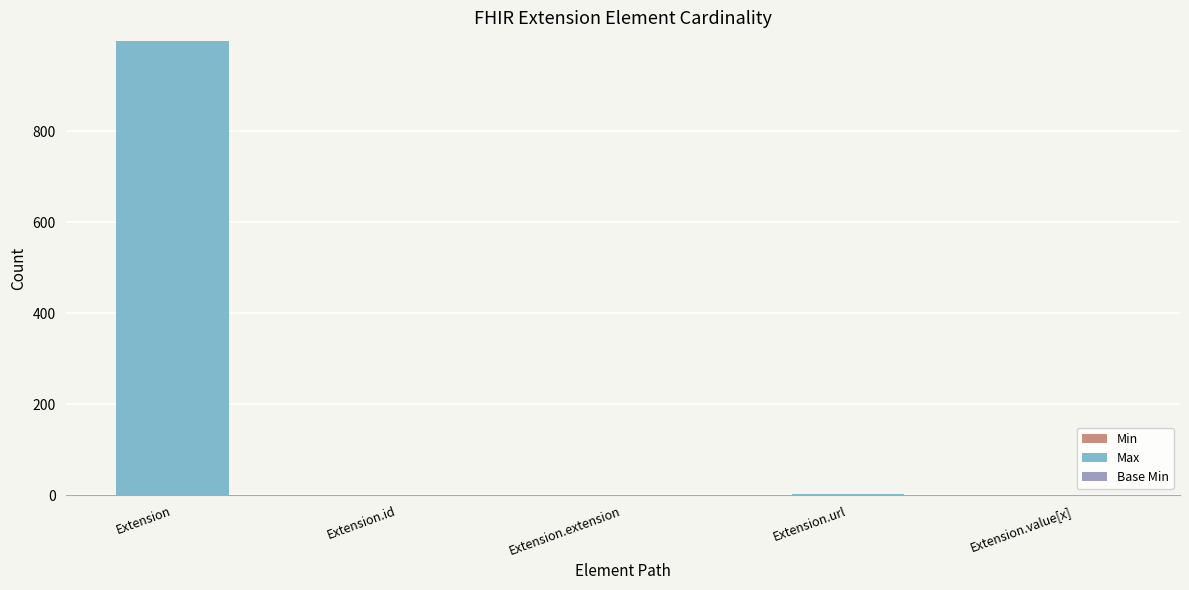

What is the total value across all series at Extension?

999